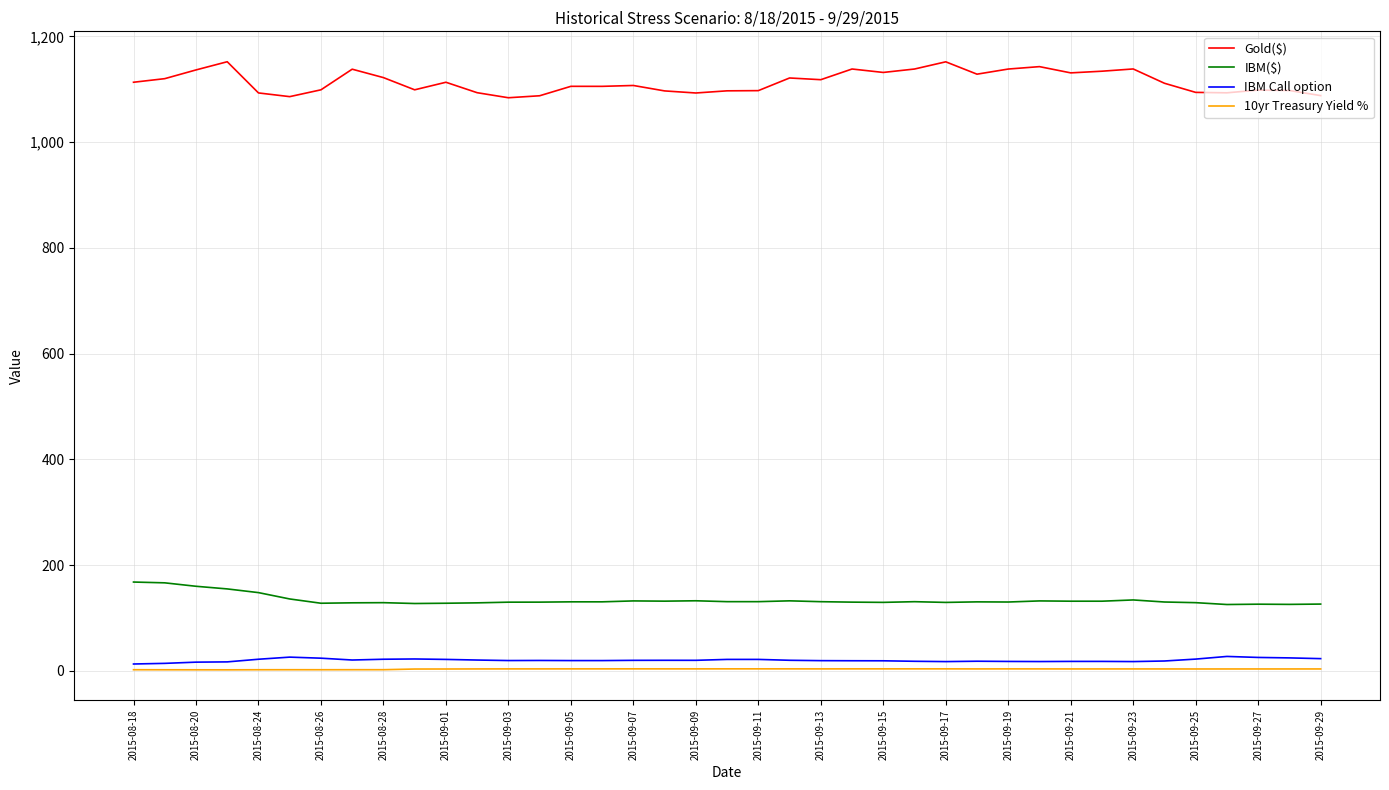

True or false: IBM Call option and IBM($) cross at least once.

False